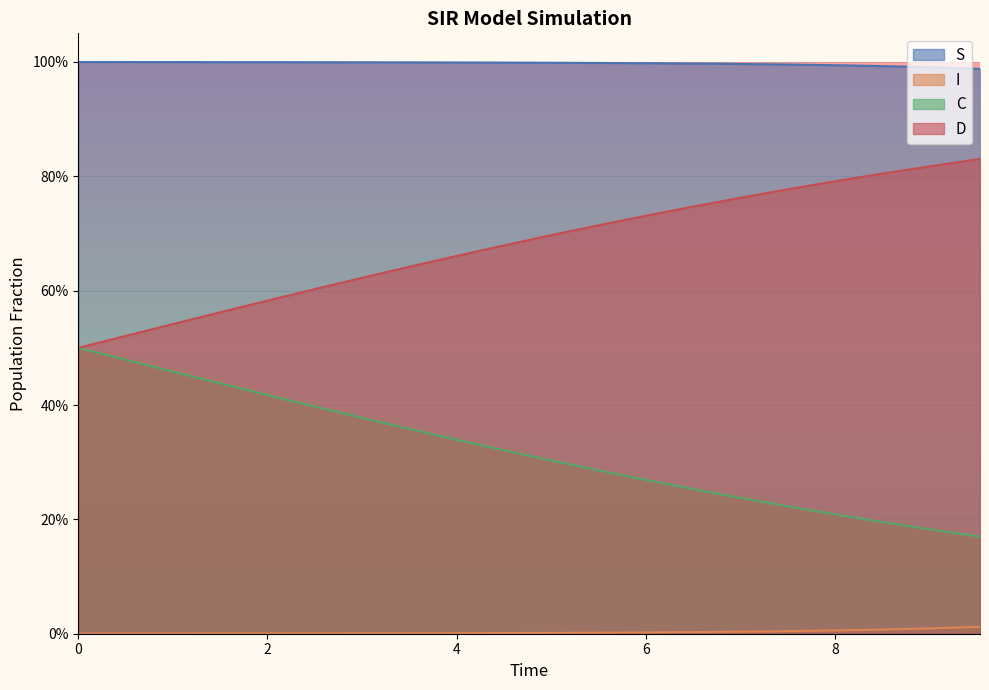

True or false: S and D cross at least once.

False